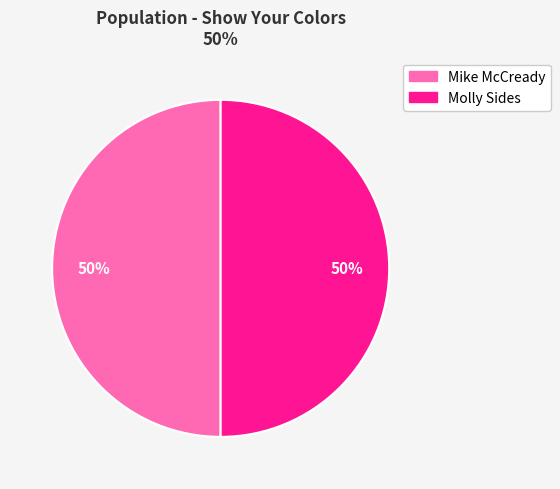

Is it true that Mike McCready is 50% of the pie?

True